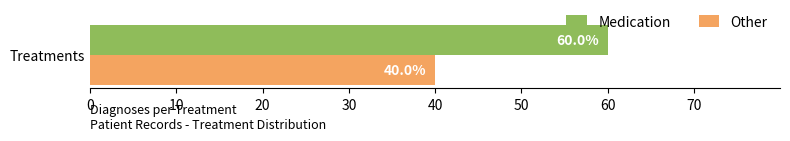

List the series in order of their overall mean, lowest first.

Other, Medication